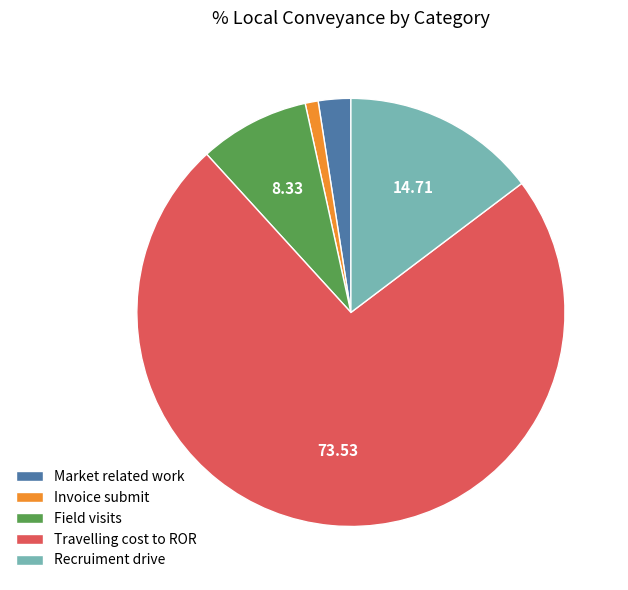

Is it true that Recruiment drive is 15% of the pie?

True